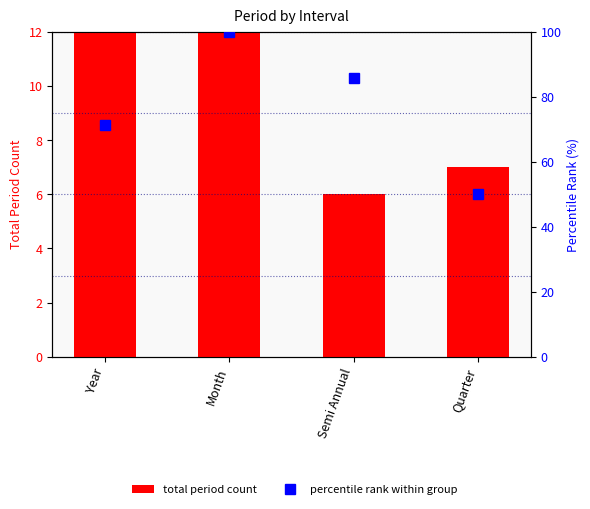

At which category does the chart reach its minimum across all series?

Semi Annual